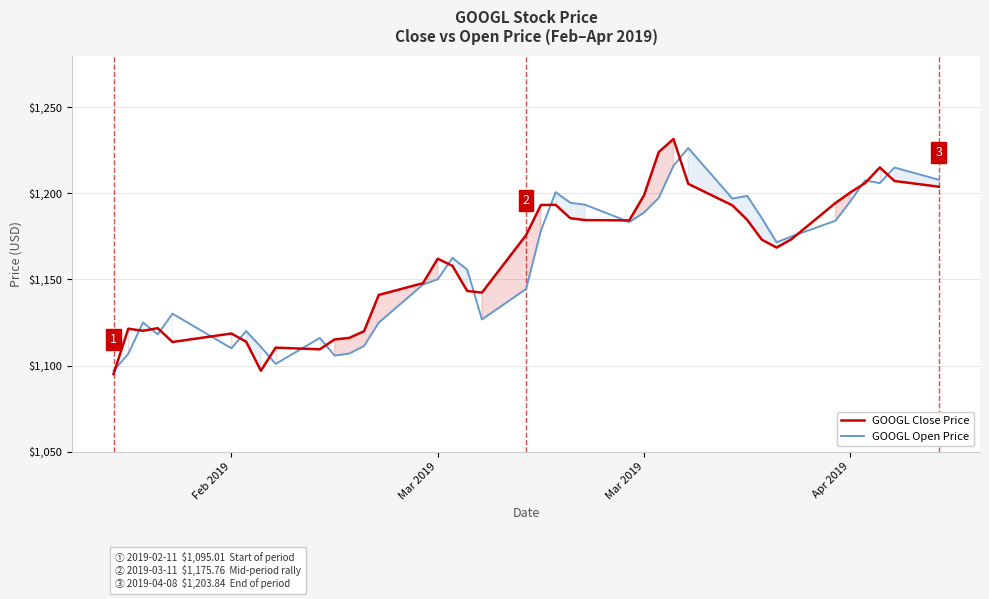

True or false: GOOGL Open Price has more than 2 interior local peaks.

True